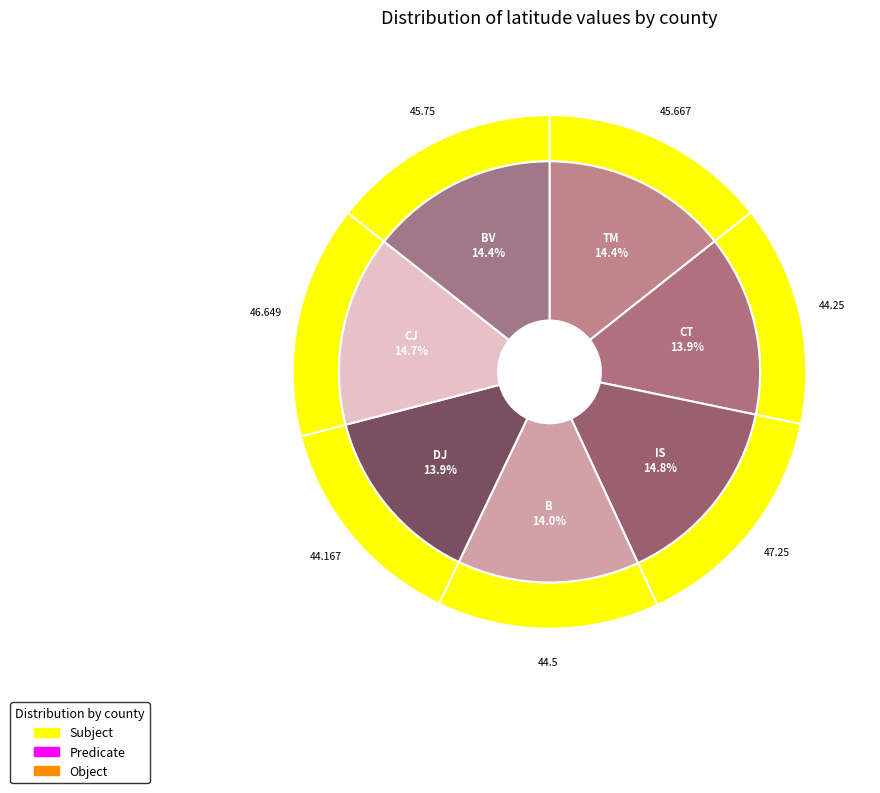

Which category has the biggest portion of the pie?

IS